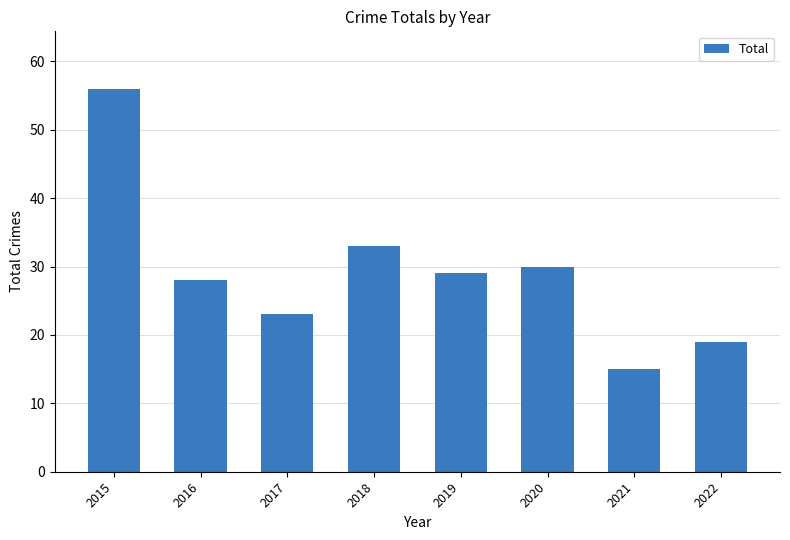

Reading left to right, list all the values displayed in this chart.

2015=56	2016=28	2017=23	2018=33	2019=29	2020=30	2021=15	2022=19